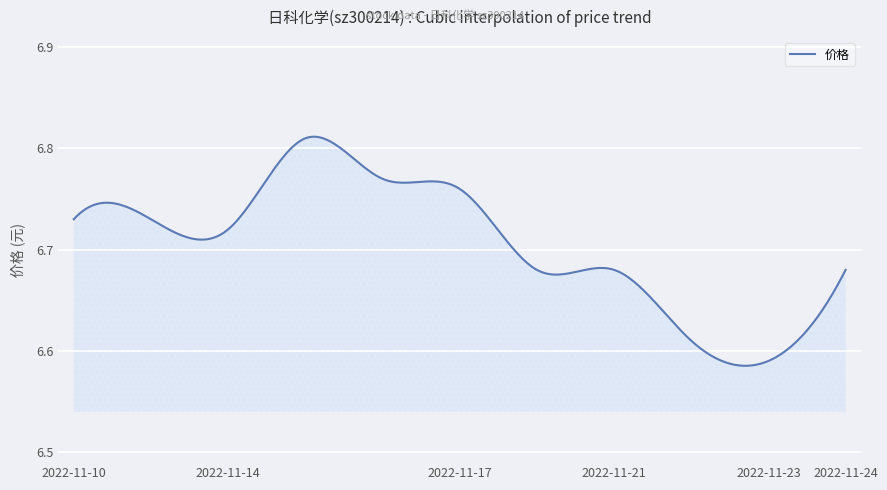

How many lines are shown in the chart?

1